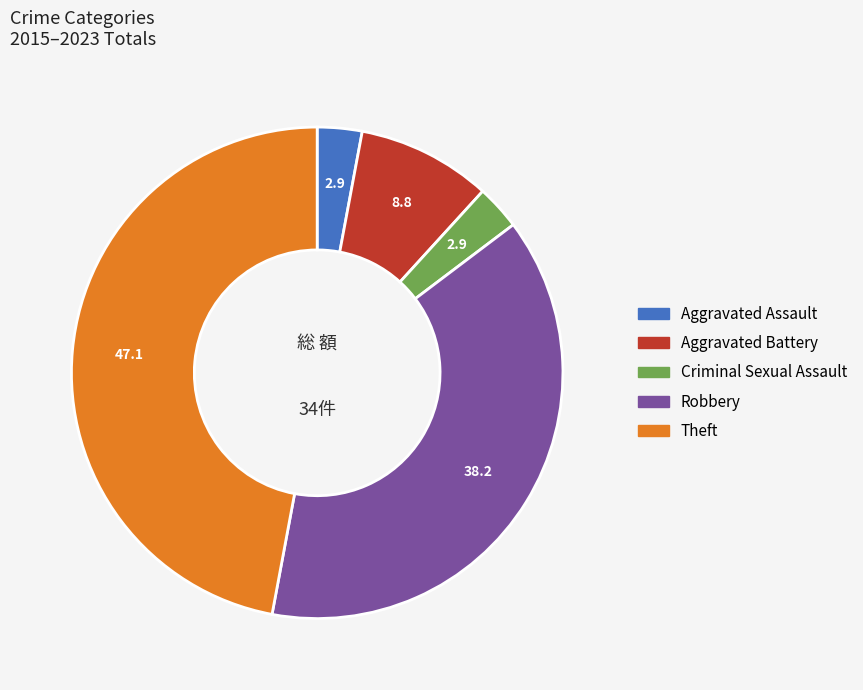

Which category has the biggest portion of the pie?

Theft